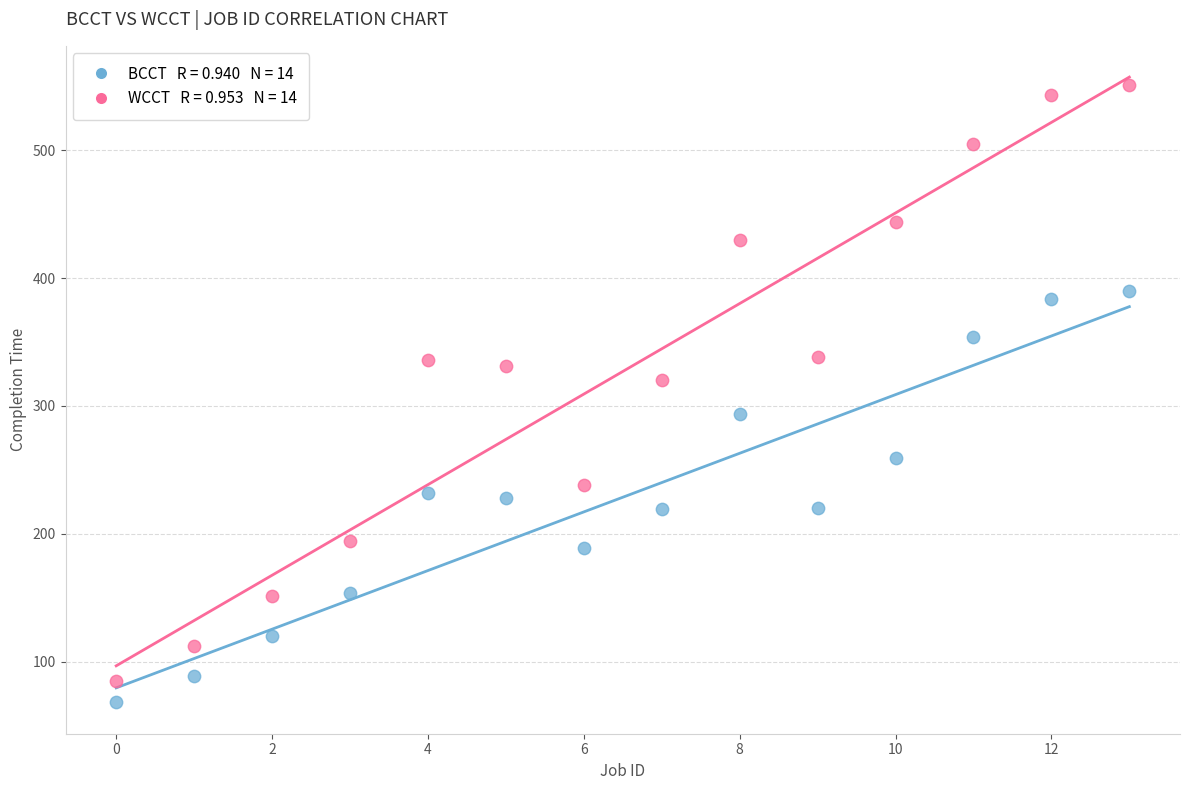

Across all data points, what is the range of Y values (max minus min)?

483